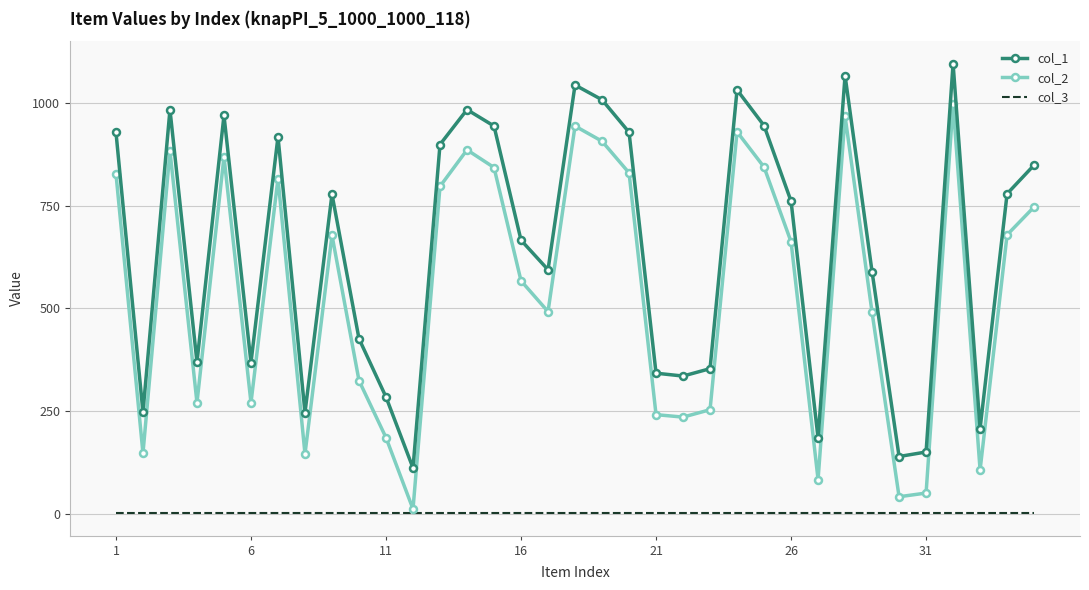

Which series has the largest range (max minus min)?

col_2